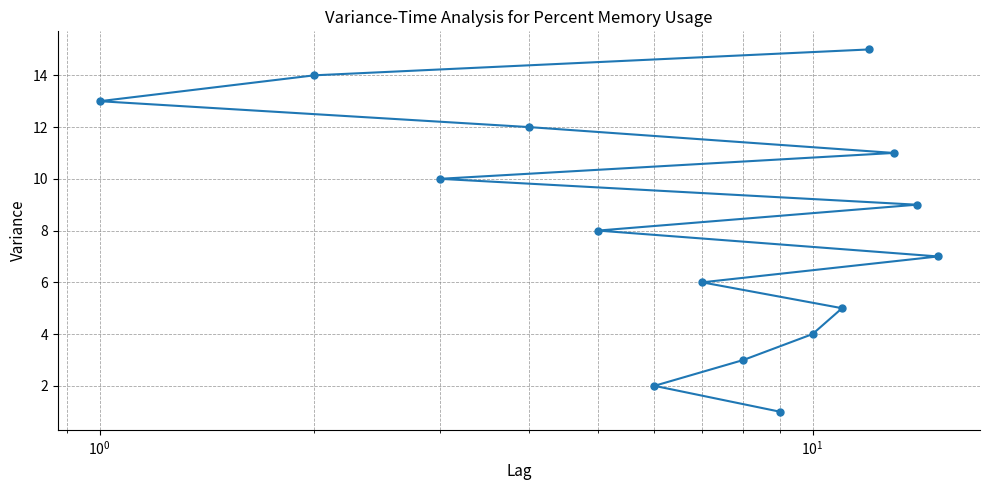

What is the greatest value displayed?

15